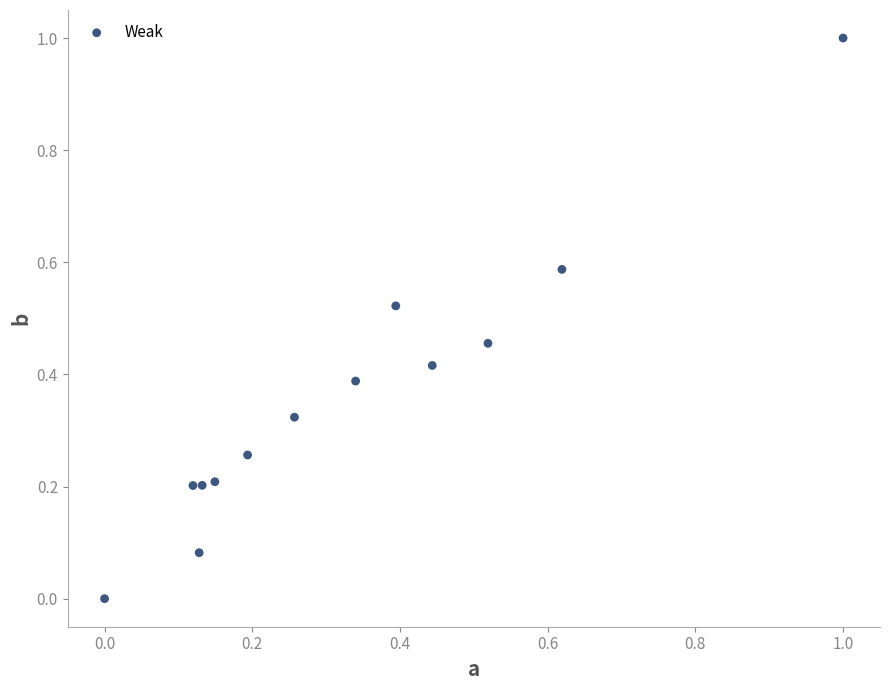

What is the range of Y values (max minus min)?

1.0